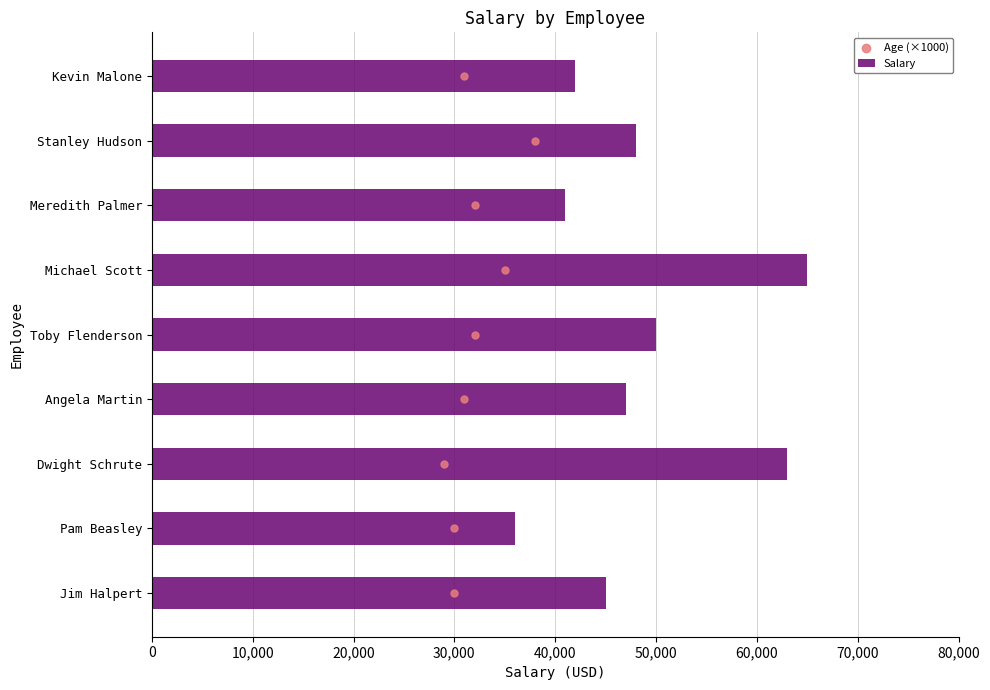

At how many categories does at least one series exceed 19587?

9